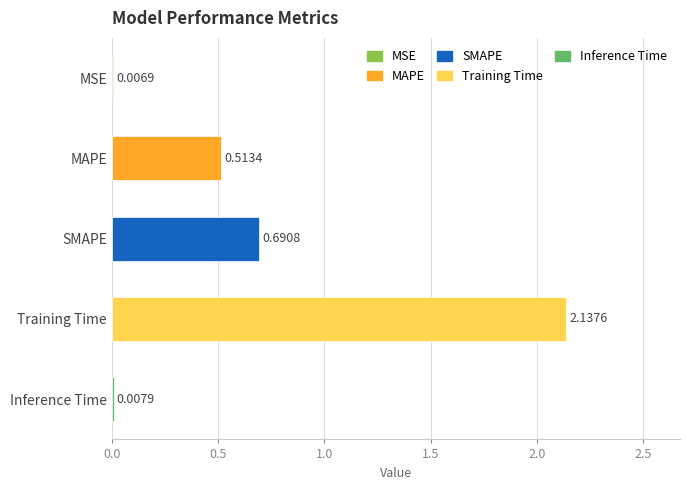

How many series are shown in this chart?

1